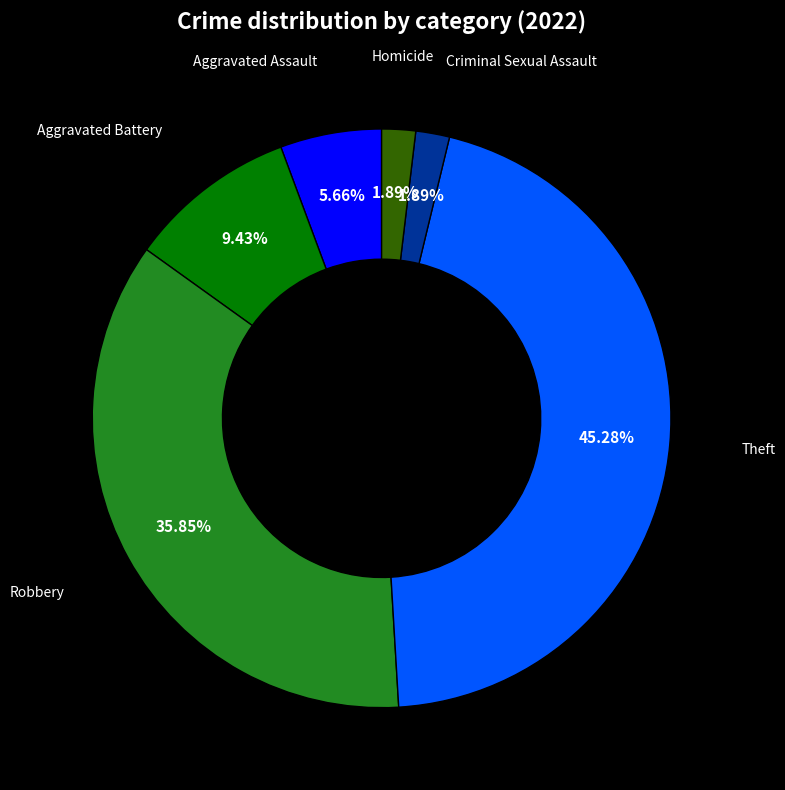

How many slices are in this pie chart?

6